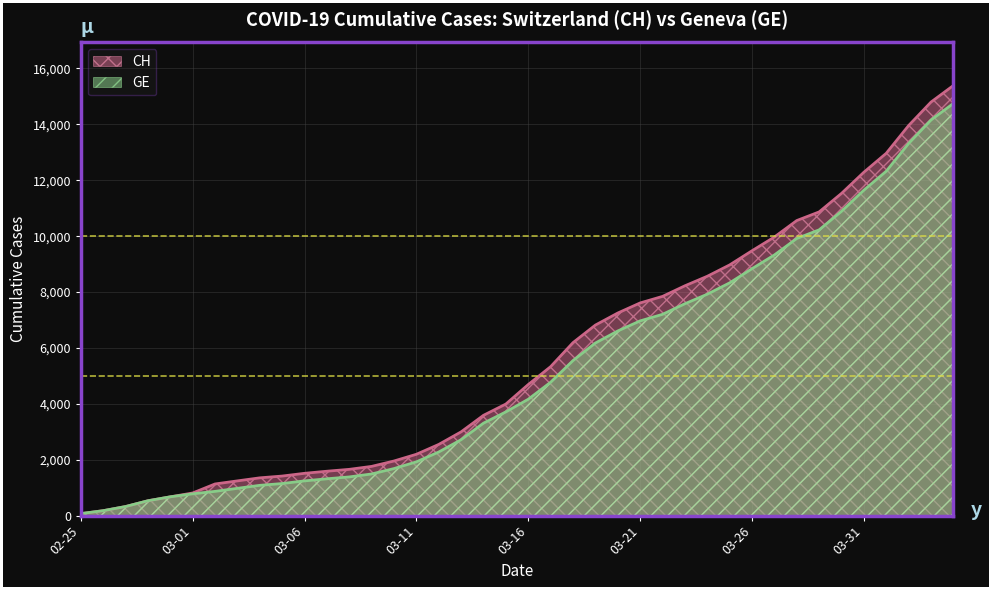

What is the value of the GE point at the 29th from the left?

7922